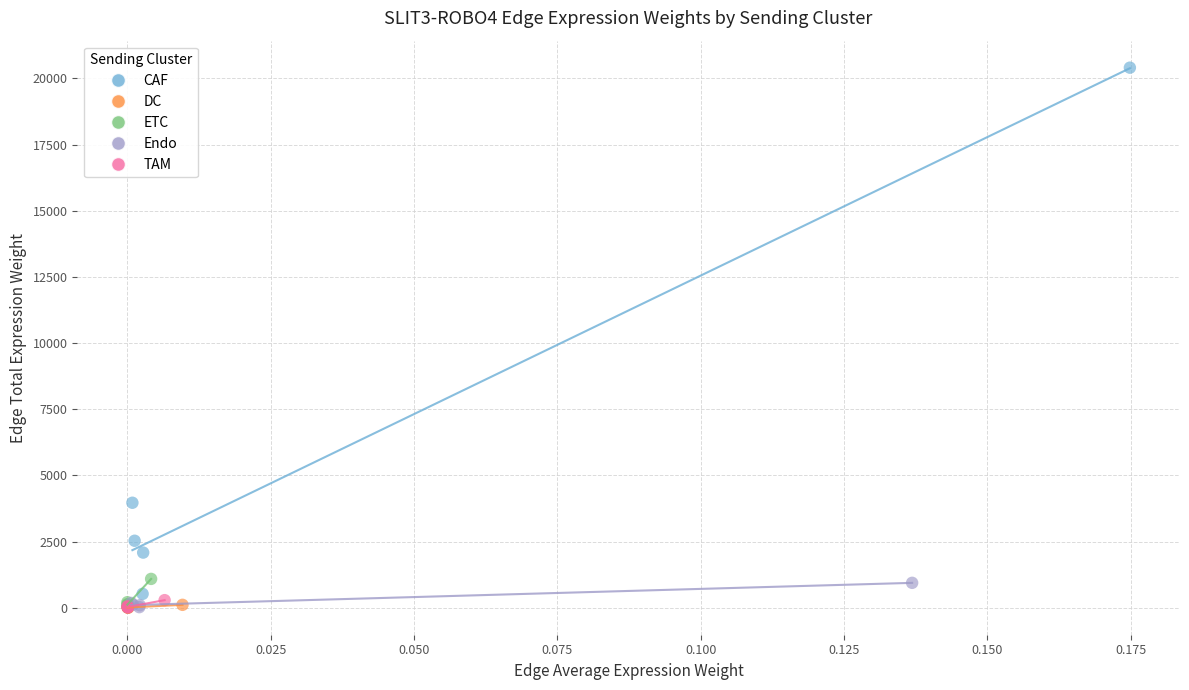

Which series contains the highest Y value?

CAF